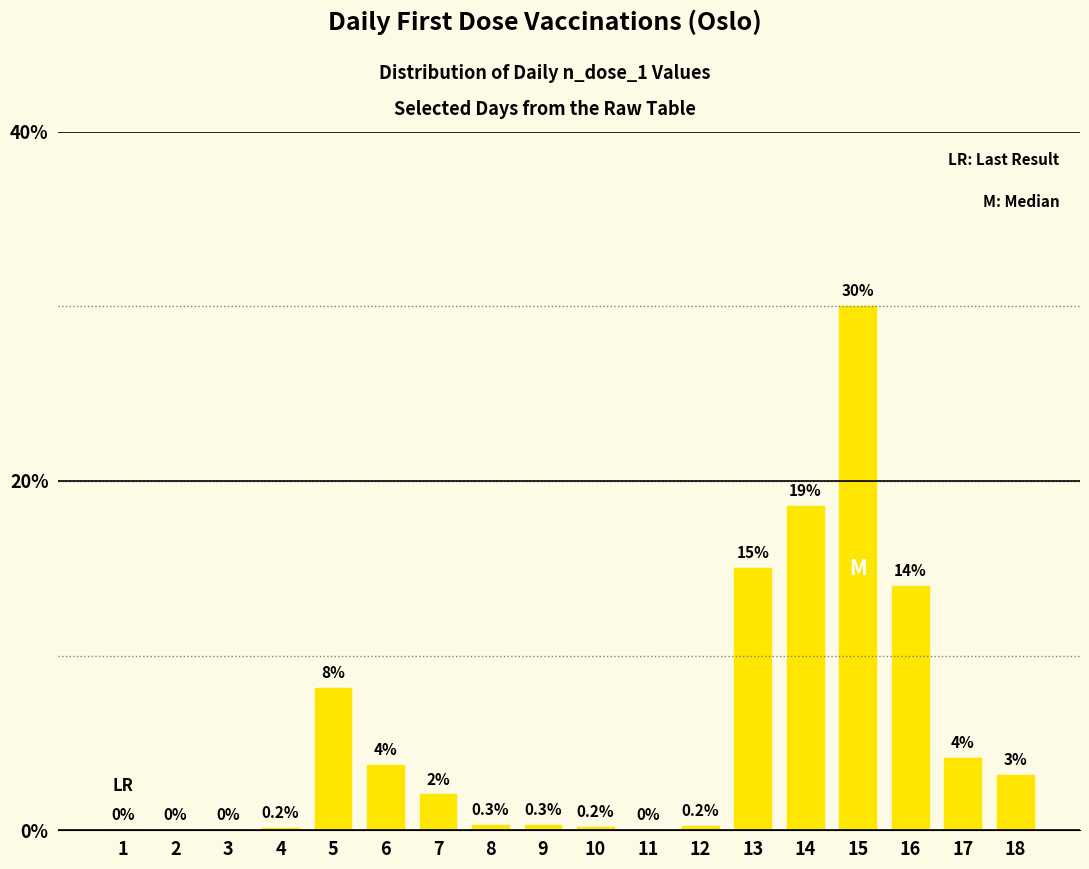

Does the chart contain stacked bars?

No